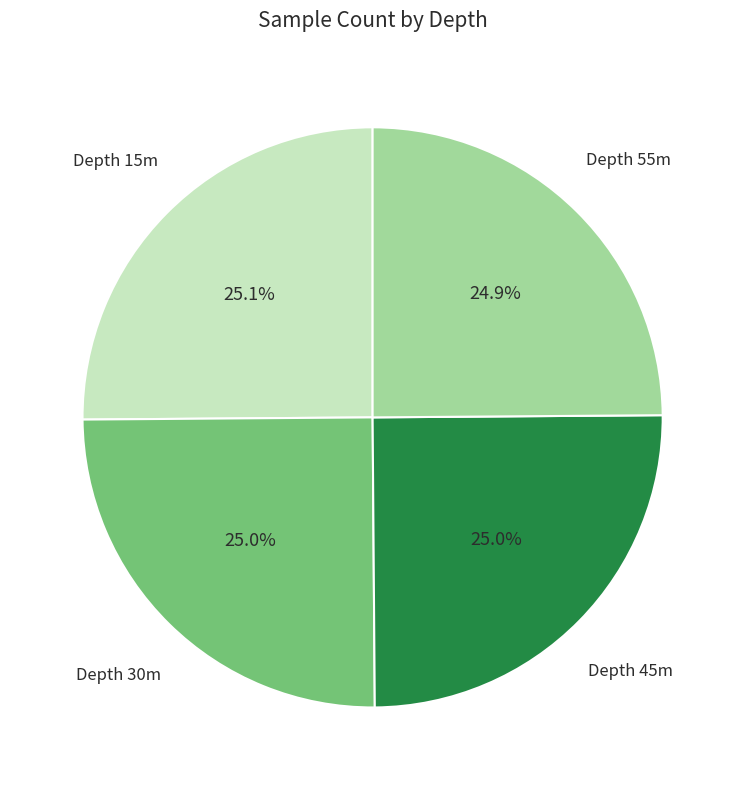

What is the ratio of the value at Depth 30m to the value at Depth 45m?

1.0